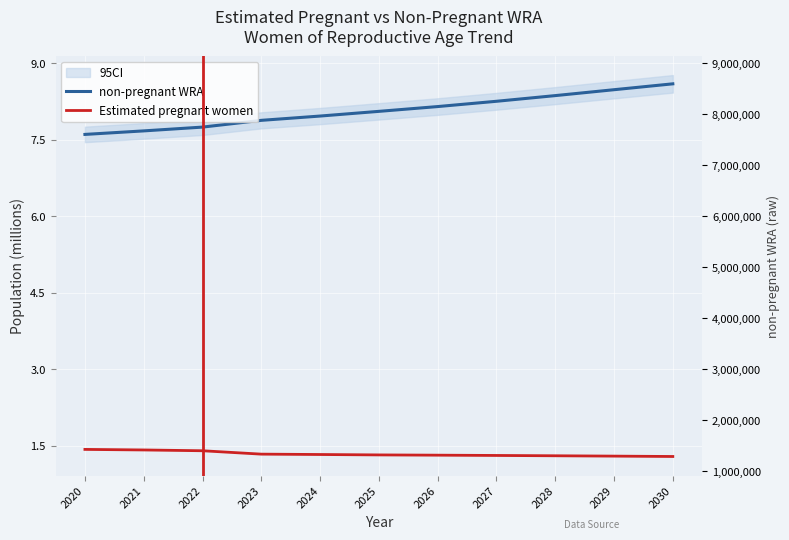

Is it true that Estimated pregnant women equals 1.3 at 2029?

True